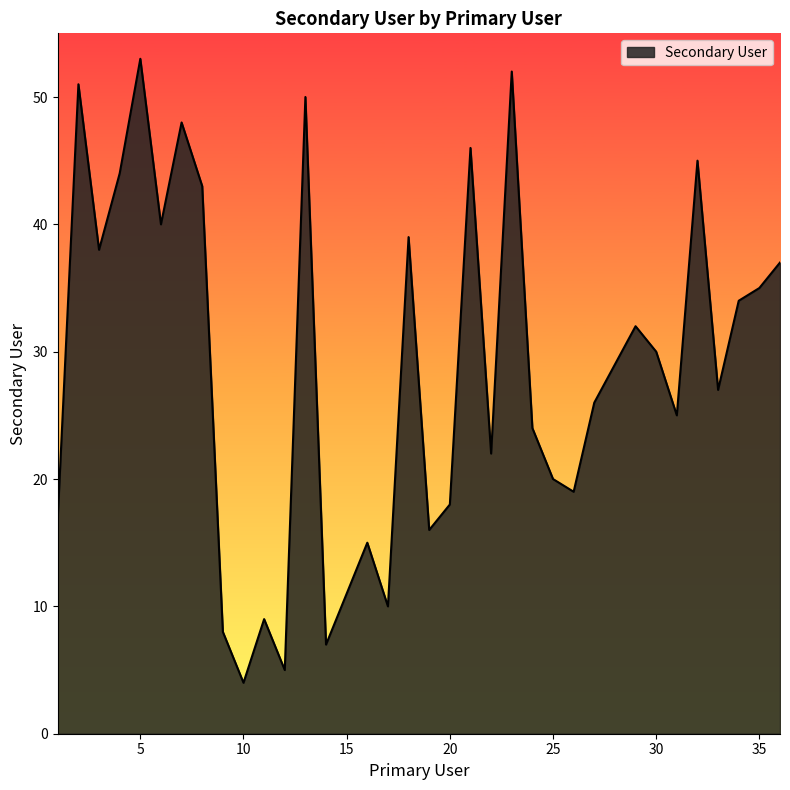

What is the difference between the maximum and minimum values?

49